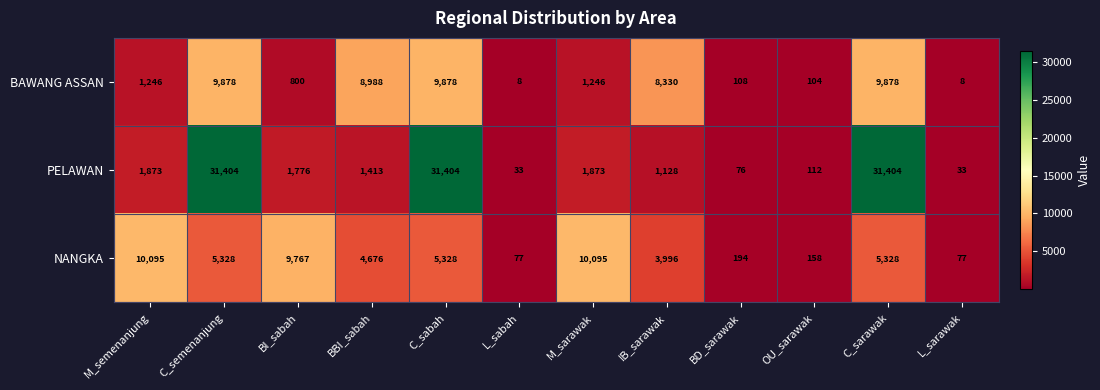

How many data points in PELAWAN are less than 1776?

6